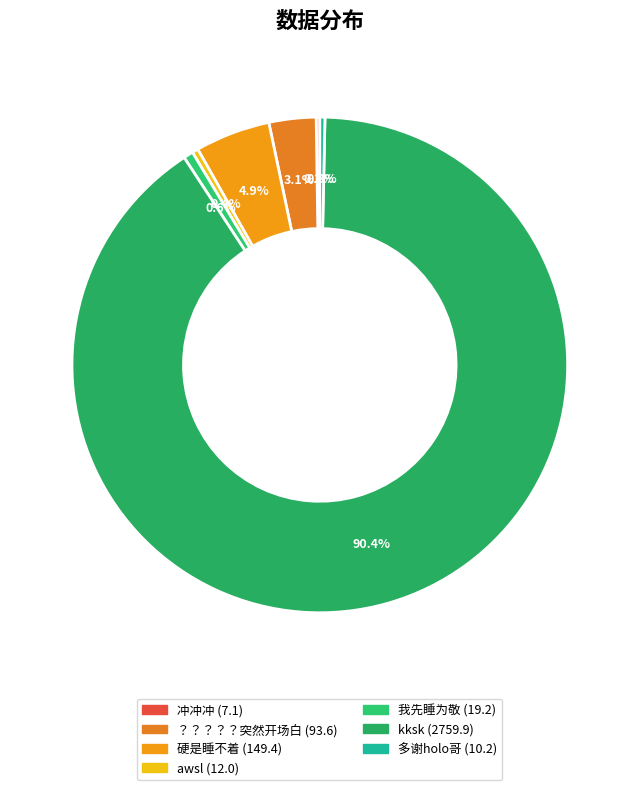

Approximately how many times larger is the value at awsl compared to ？？？？？突然开场白?

0.1